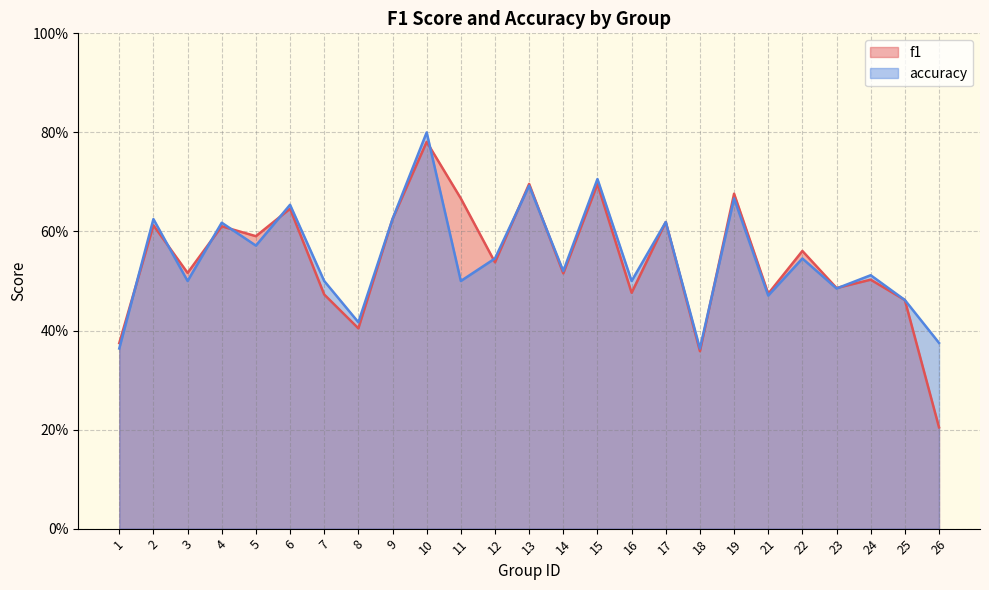

The accuracy series shows 0.6 at 5. True or false?

True